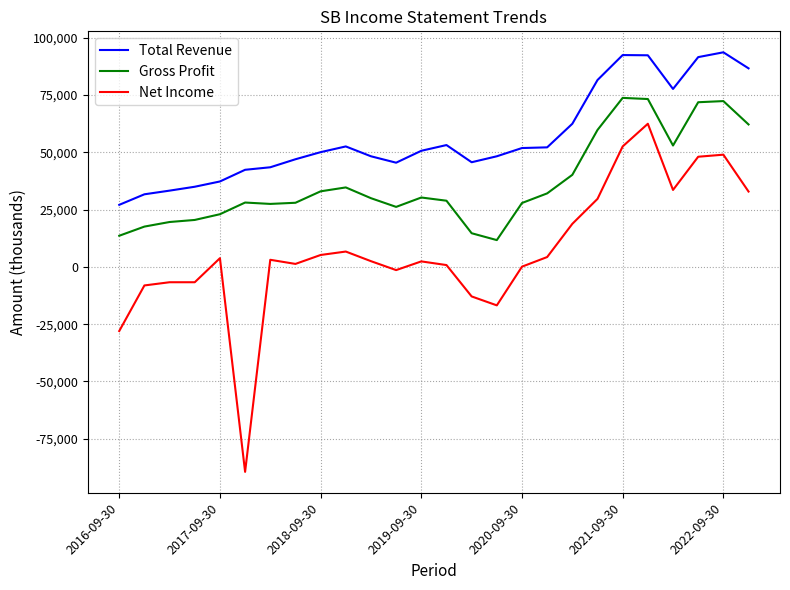

True or false: Total Revenue and Gross Profit cross at least once.

False